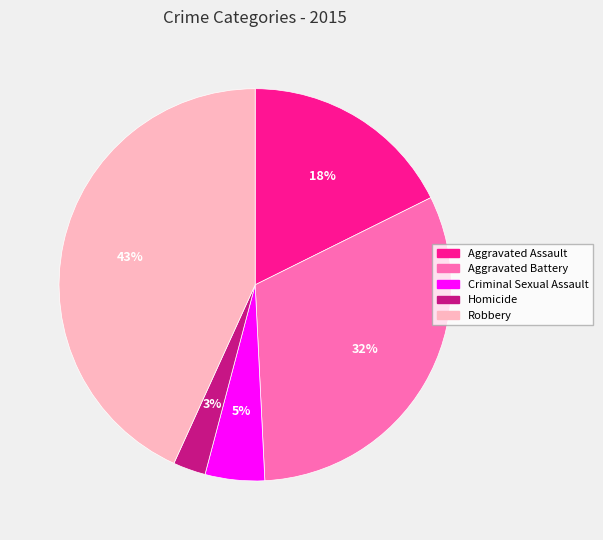

Does any single category account for the majority?

No